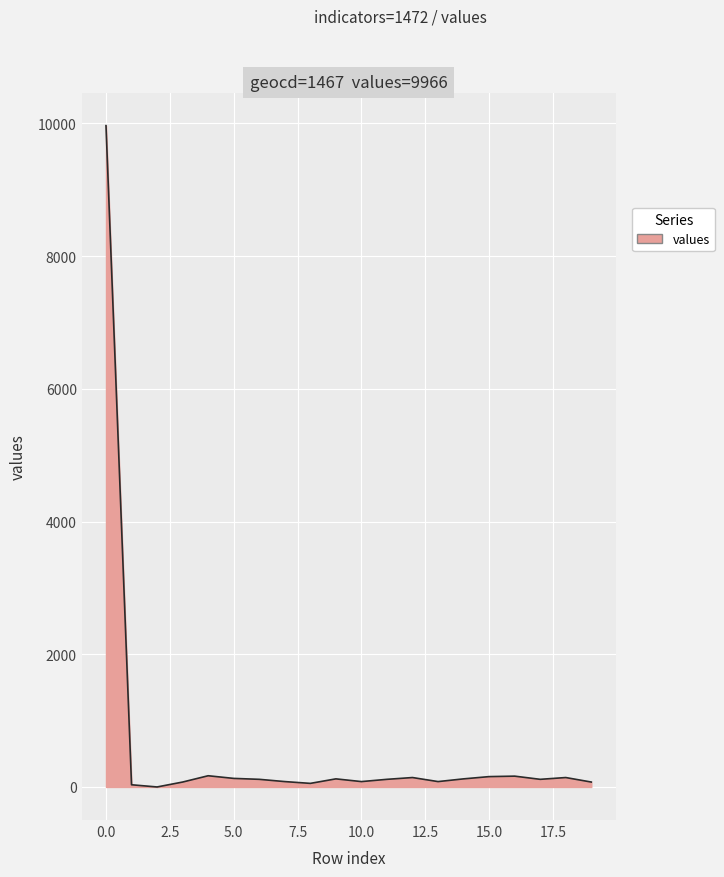

What is the greatest value displayed?

9966